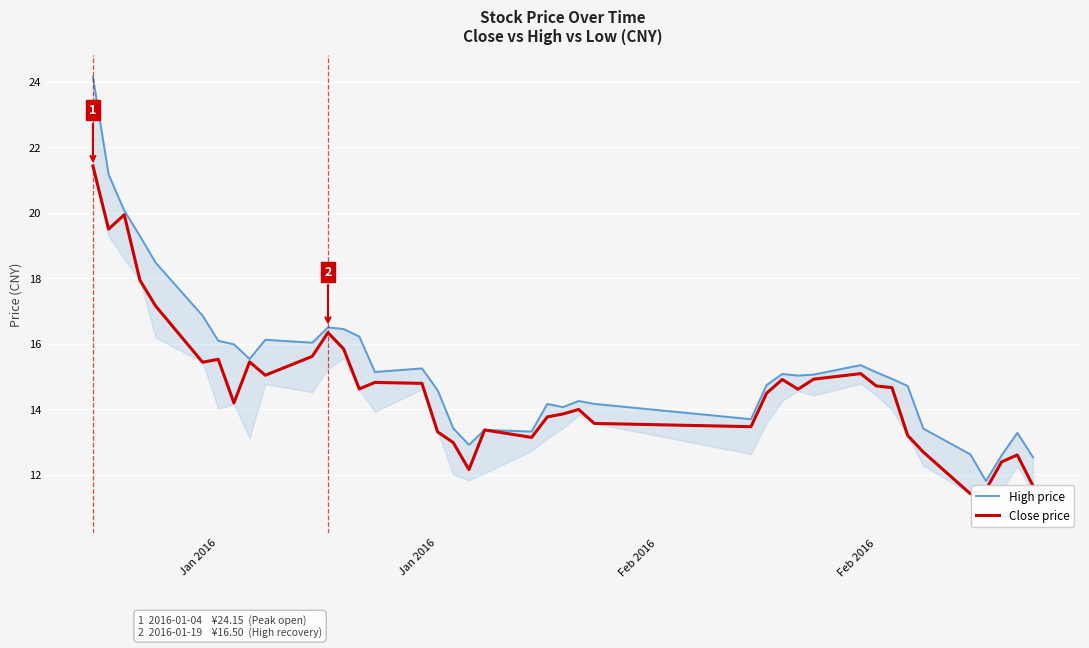

True or false: High price and Close price intersect in this chart.

False